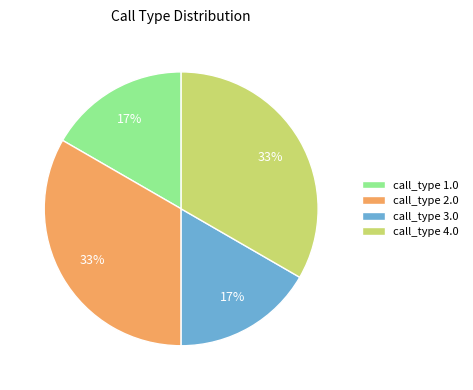

To the nearest percent, what is the average slice percentage?

25%